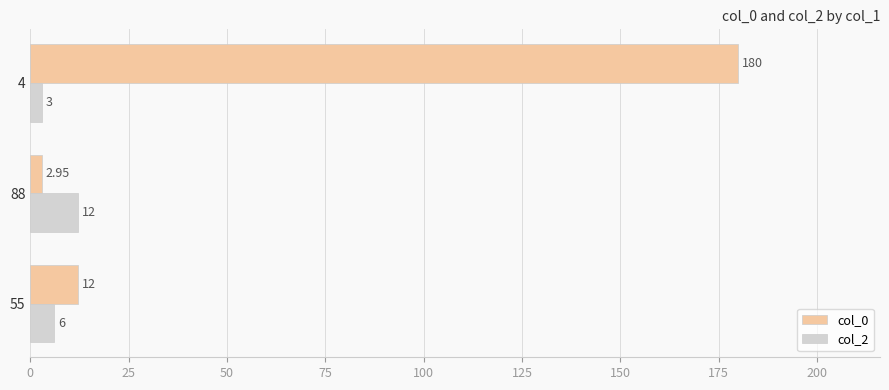

Which series has the widest spread of values?

col_0